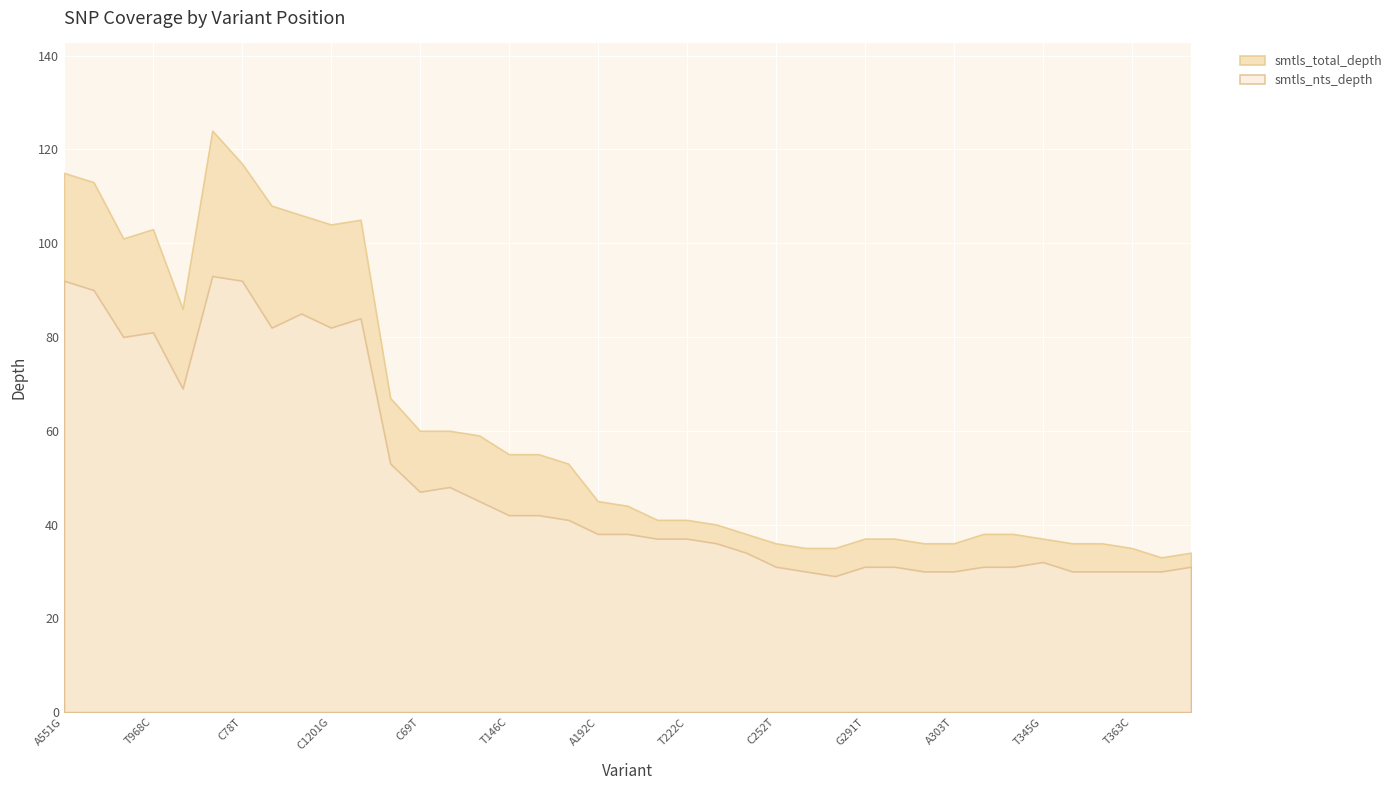

What is the spread (max minus min) of values at A192C?

7